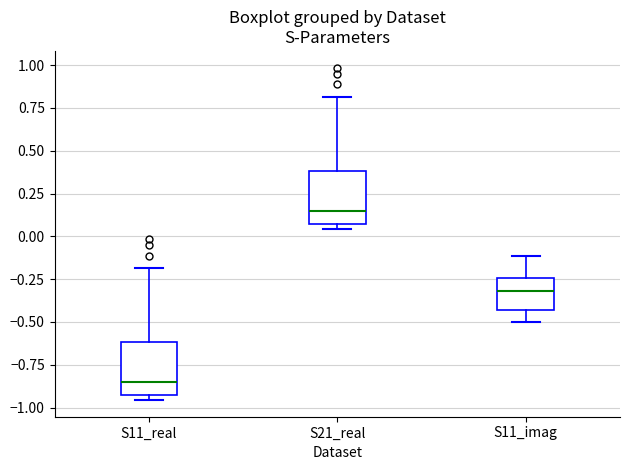

Reading left to right, read every box against the y-axis: the position of its median line, the range the box covers, and the ends of its whiskers. The values are not printed on the chart, so give them approximately, as read against the axis.

S11_real: median -0.85, box -0.95 to -0.60, whiskers -0.95 (just below the box's lower edge) to -0.20
S21_real: median 0.15, box 0.05 to 0.40, whiskers 0.05 (just below the box's lower edge) to 0.80
S11_imag: median -0.30, box -0.45 to -0.25, whiskers -0.50 to -0.10